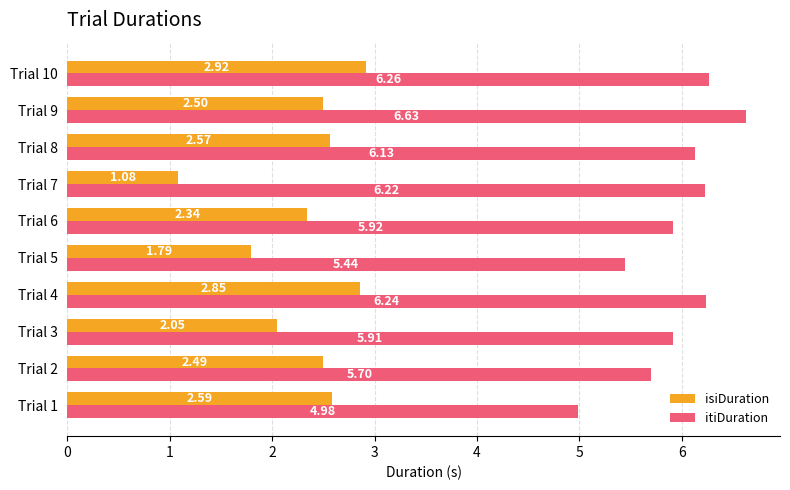

What are all the series names shown in the legend?

isiDuration, itiDuration